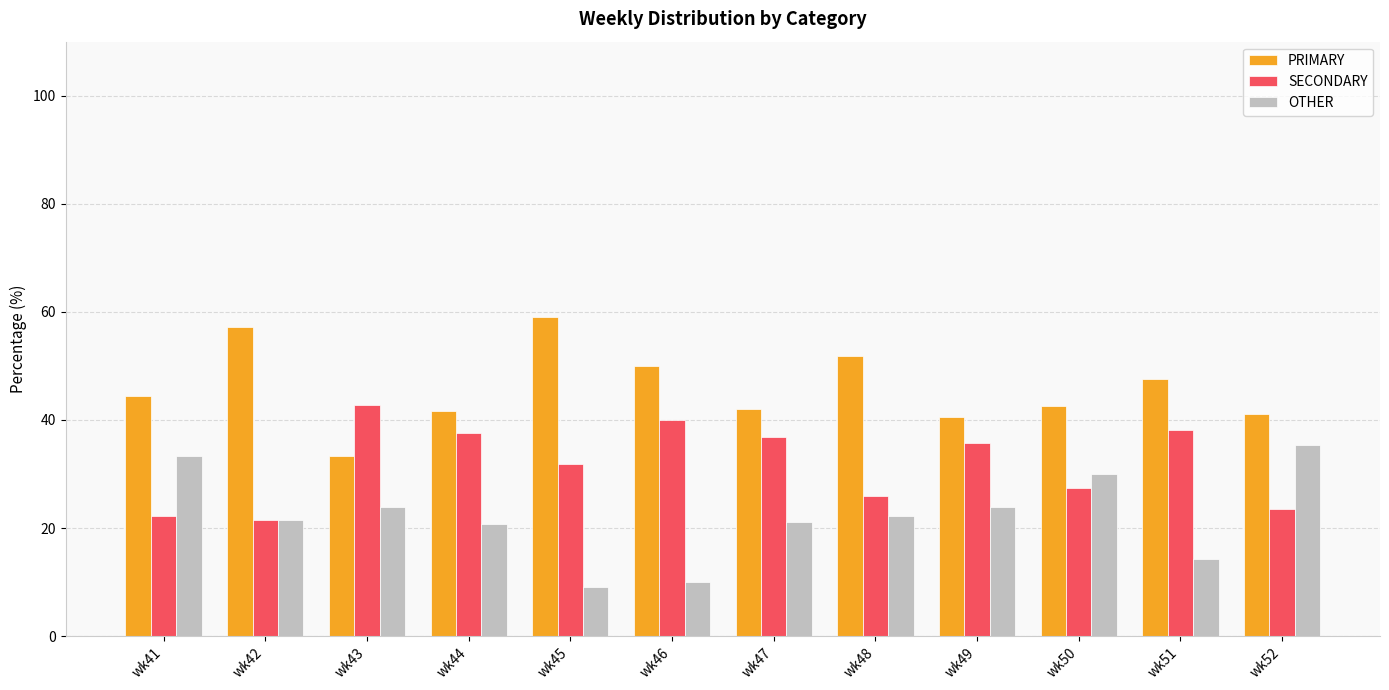

How many groups of bars are there?

12